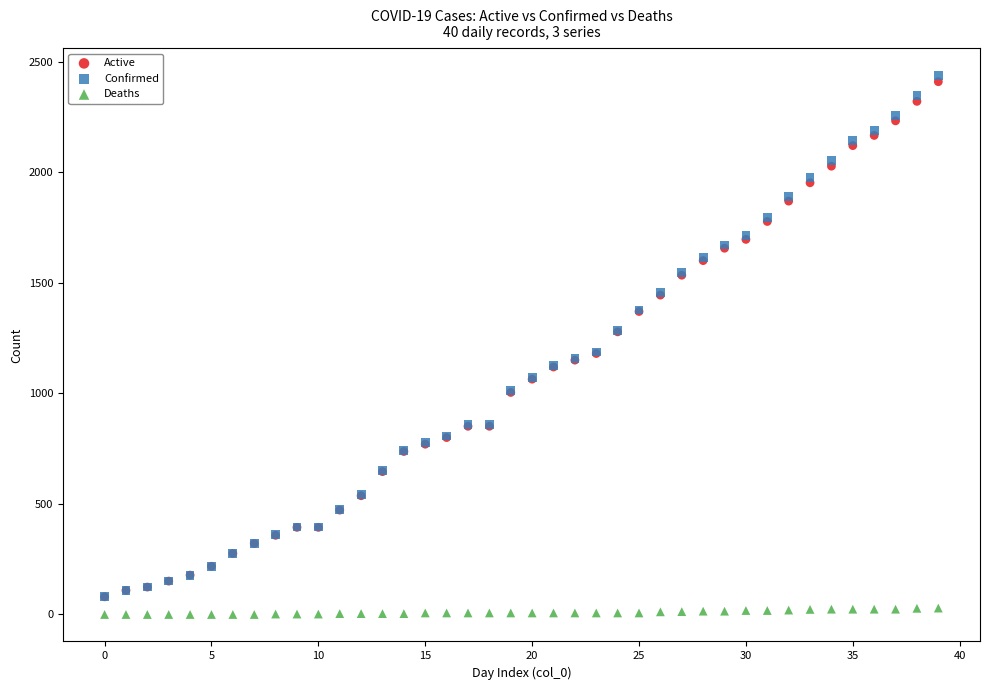

What are all the series names shown in the legend?

Active, Confirmed, Deaths